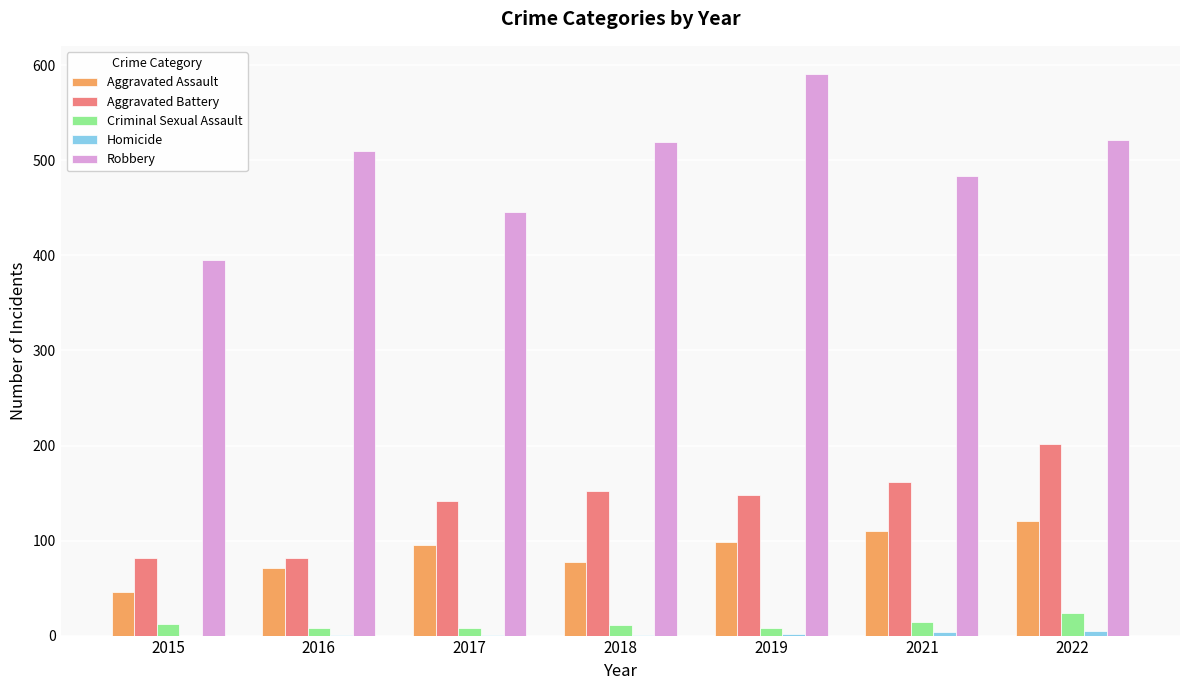

Which series has the widest spread of values?

Robbery